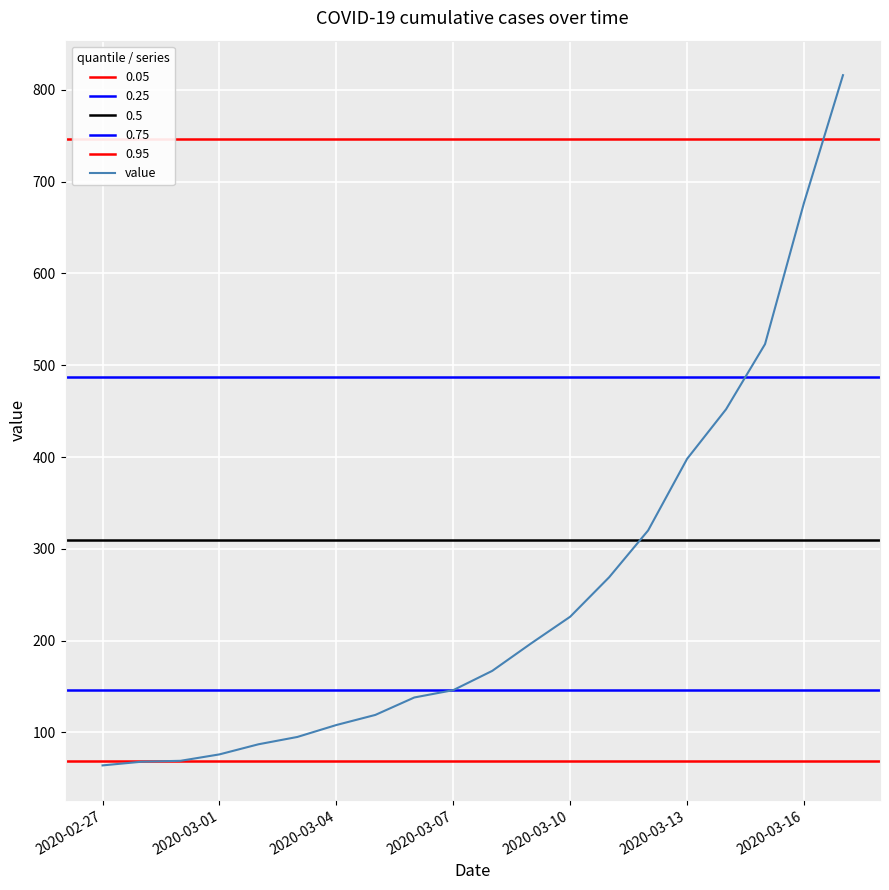

What is the lowest value of the value series?

64